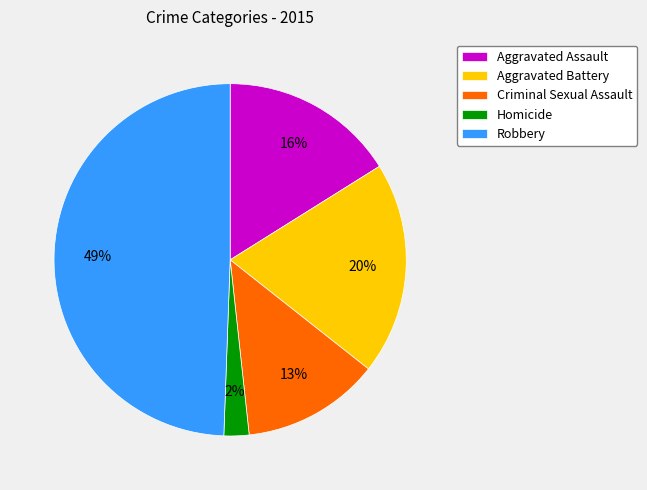

Is Aggravated Assault the majority of the pie?

No